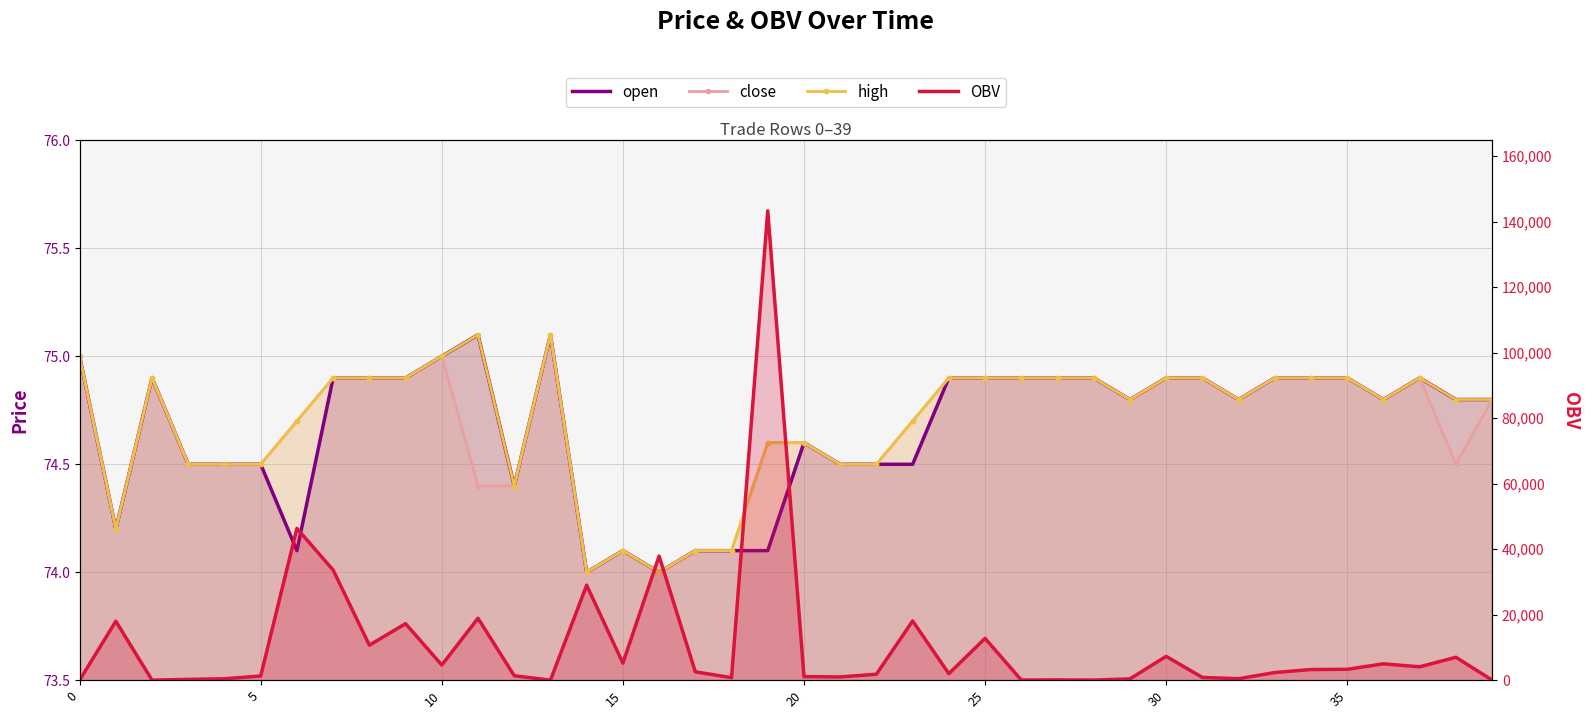

Which series has the largest total across all categories?

OBV